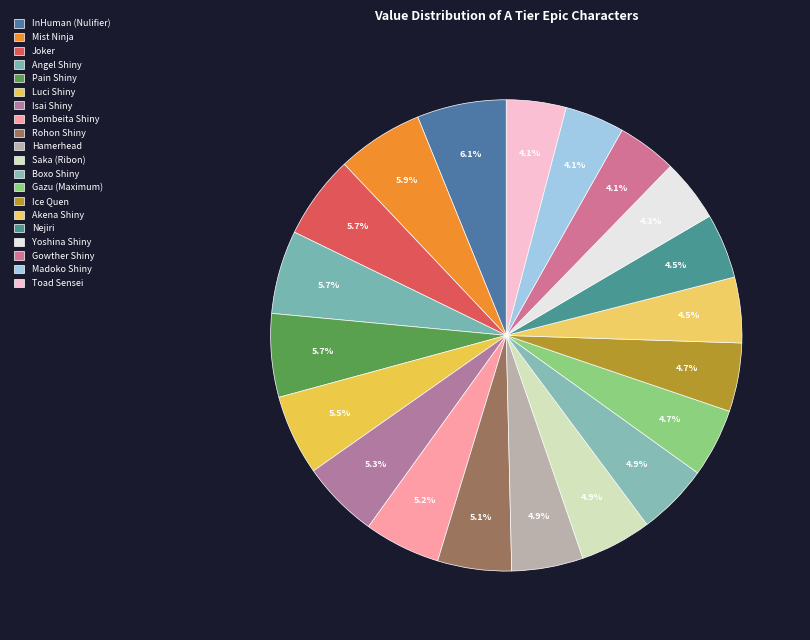

Is Pain Shiny the majority of the pie?

No